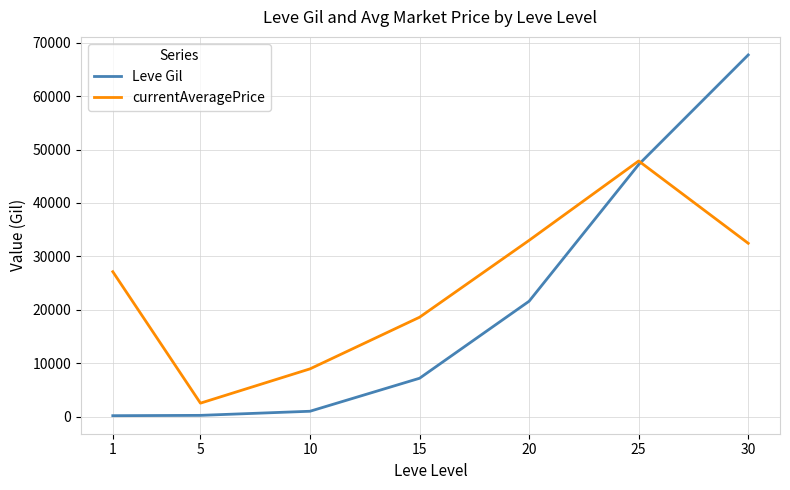

Which series changed the most between 1 and 30?

Leve Gil